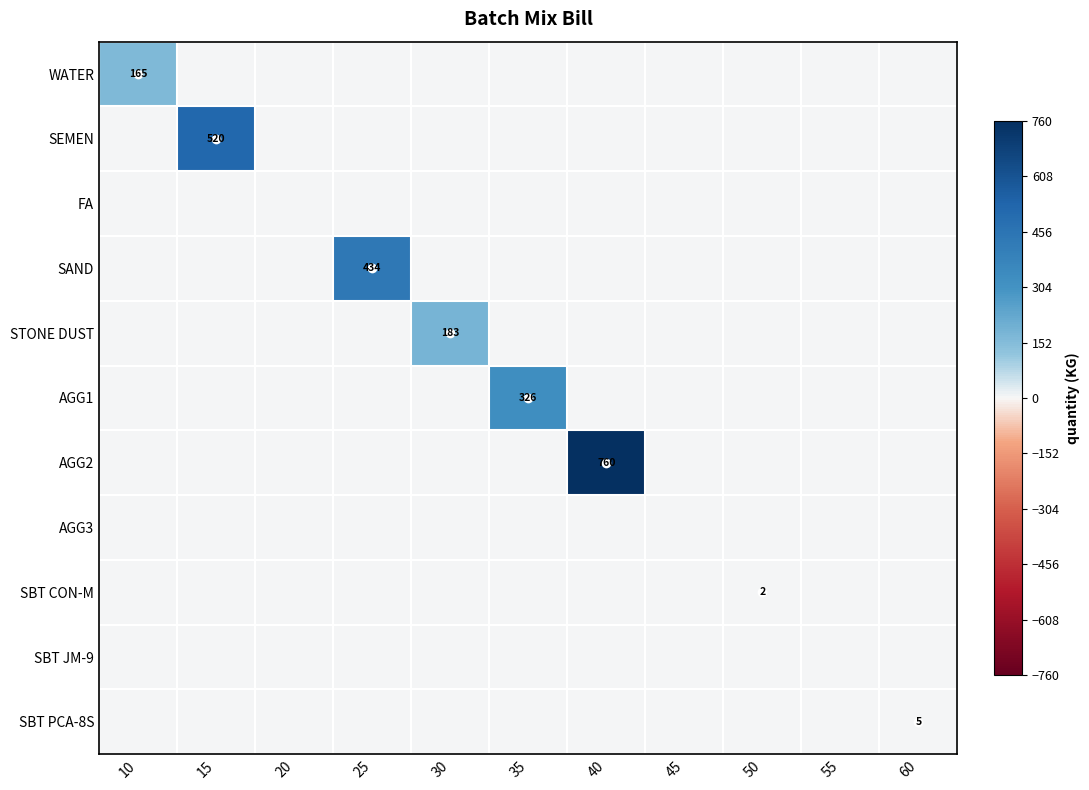

The STONE DUST series shows -88.0 at 45. True or false?

False